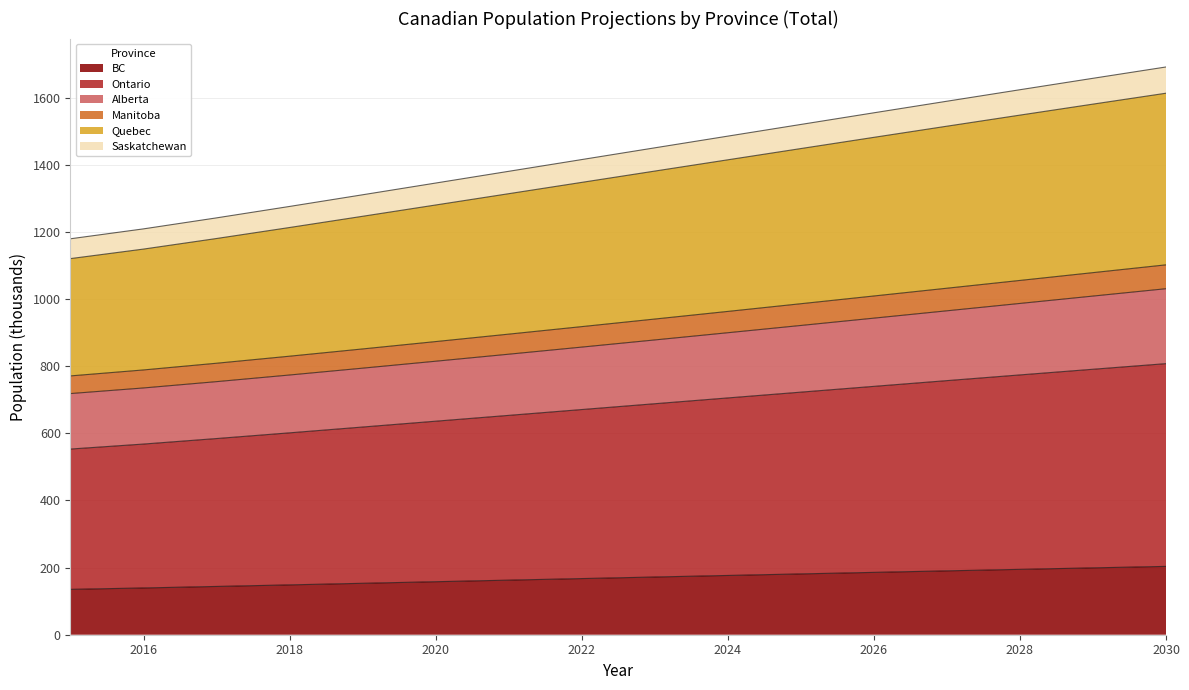

Is it true that Alberta equals 1237.3 at 2019?

False